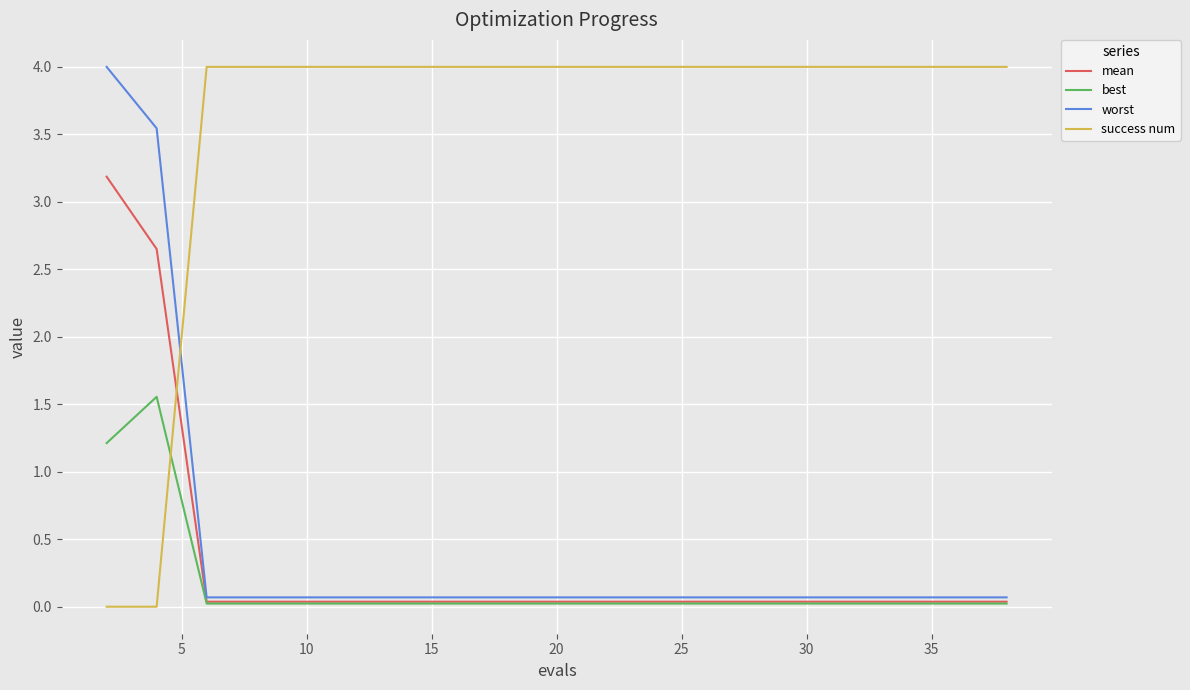

What is the maximum value shown in the chart?

4.0